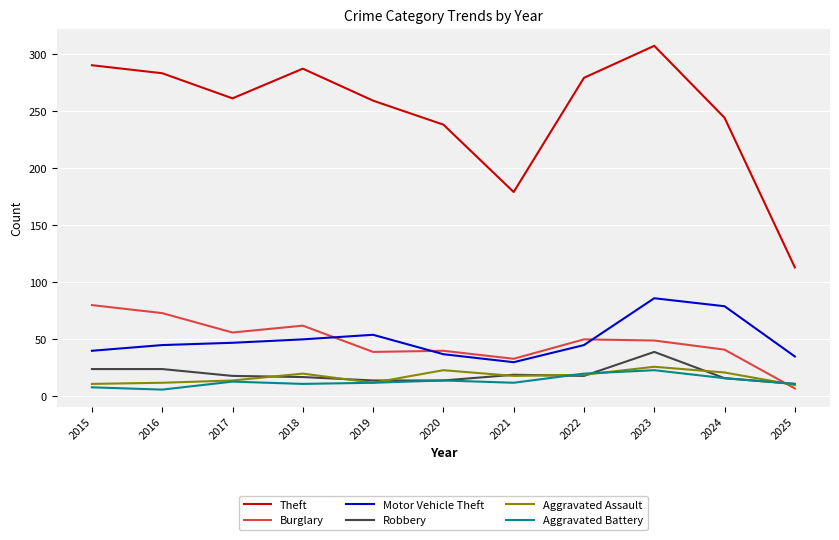

Which series has the widest spread of values?

Theft